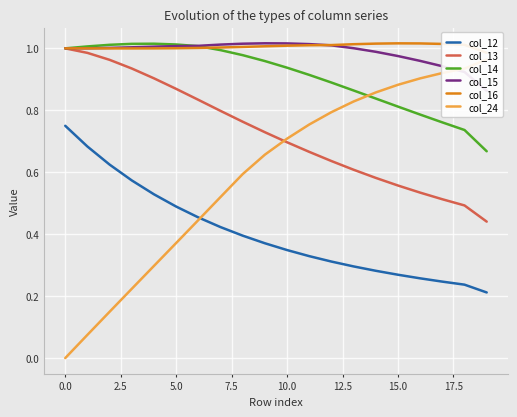

True or false: col_13 and col_12 intersect in this chart.

False